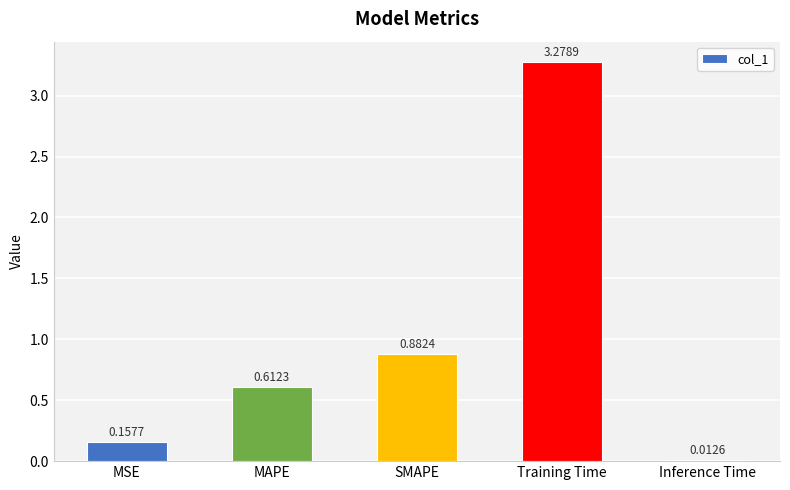

Rank the categories by value from highest to lowest.

Training Time, SMAPE, MAPE, MSE, Inference Time